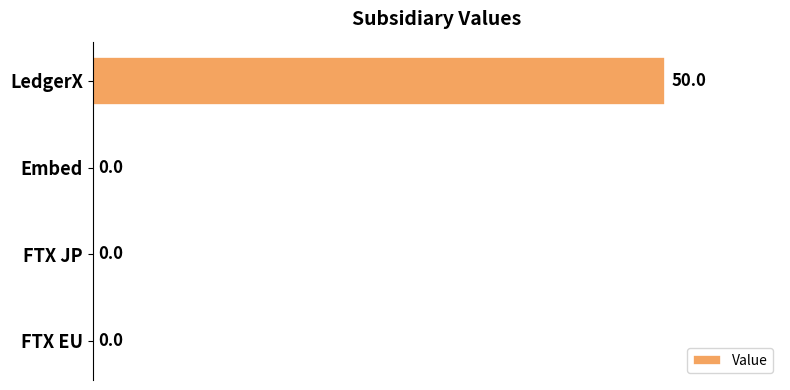

The value at FTX JP is 22. True or false?

False